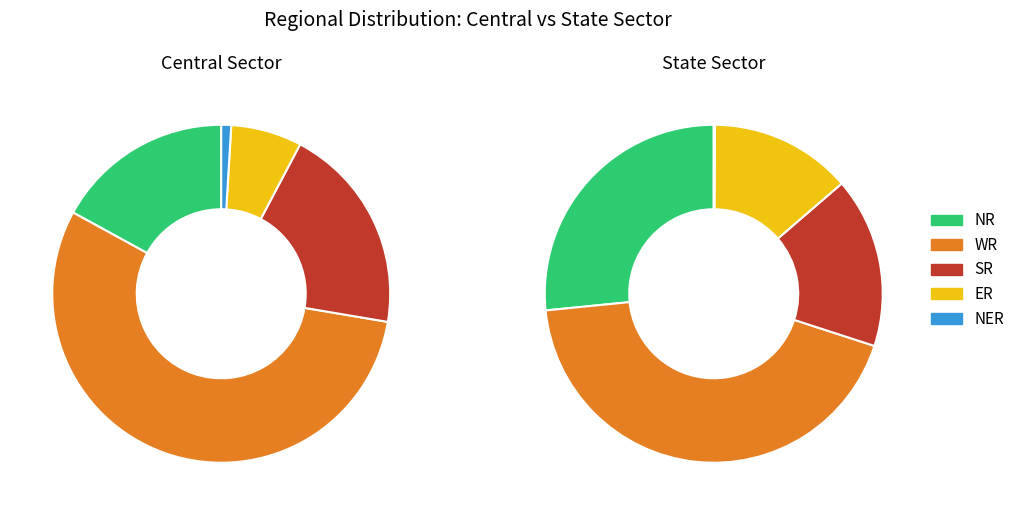

Is the sum of State Sector and Central Sector greater than half?

Yes